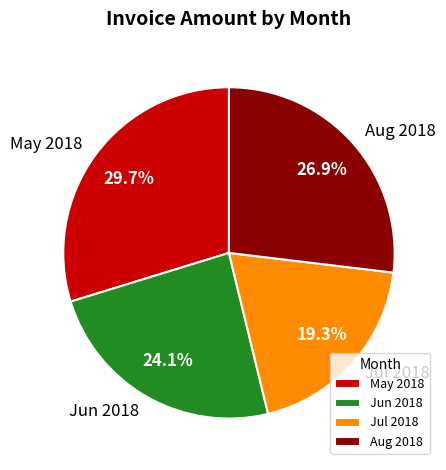

The Jun 2018 slice represents 24% of the pie. True or false?

True